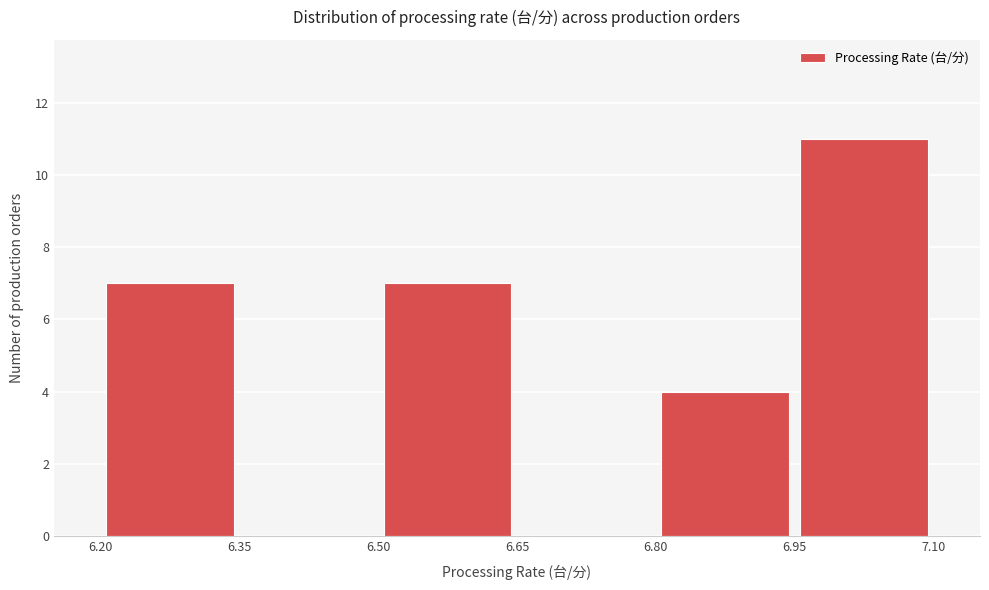

Over which range of the x-axis is the bar tallest?

6.95 to 7.10